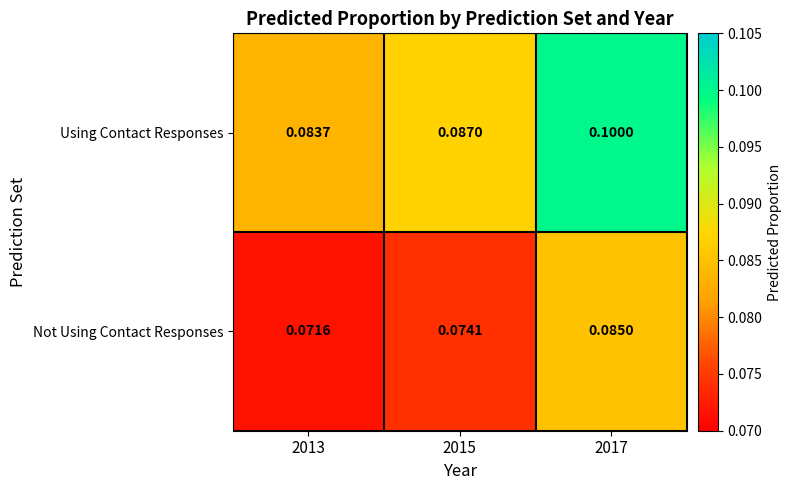

Which series has the largest range (max minus min)?

Using Contact Responses